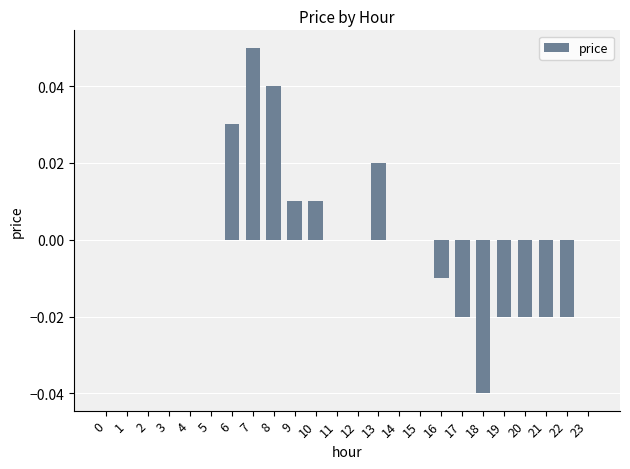

Between 16 and 6, which is larger?

6